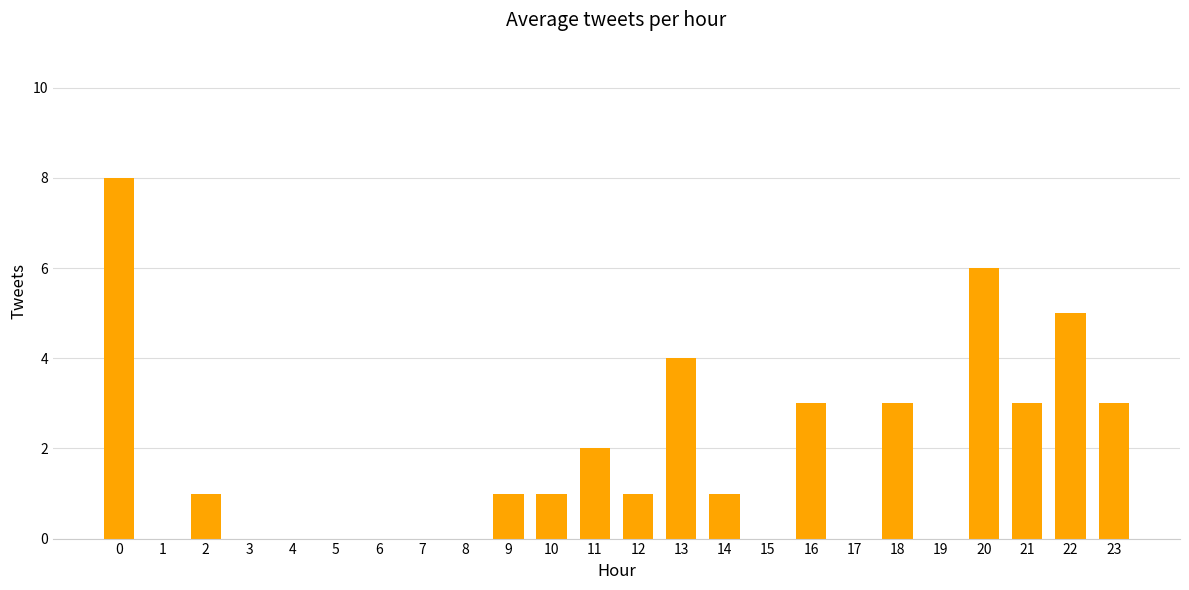

Reading left to right, extract all data points from this chart.

0=8	1=0	2=1	3=0	4=0	5=0	6=0	7=0	8=0	9=1	10=1	11=2	12=1	13=4	14=1	15=0	16=3	17=0	18=3	19=0	20=6	21=3	22=5	23=3